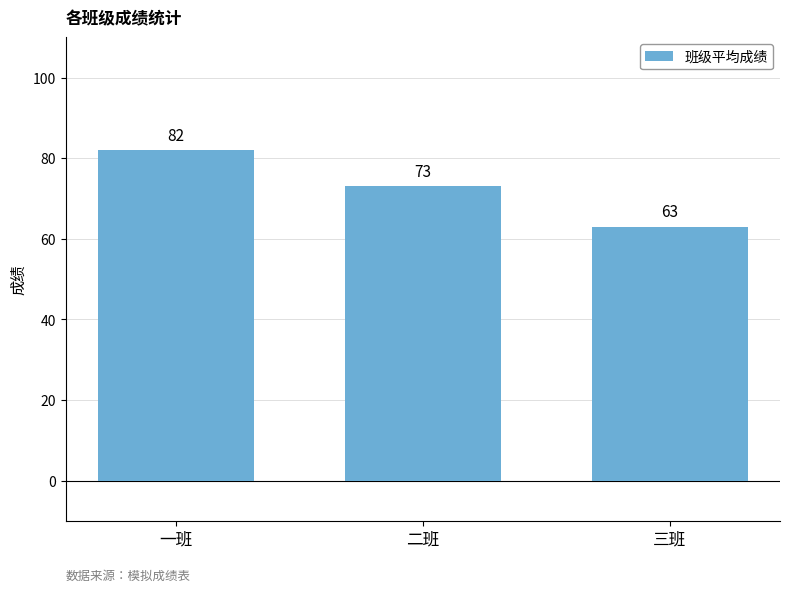

What is the maximum value shown in the chart?

82